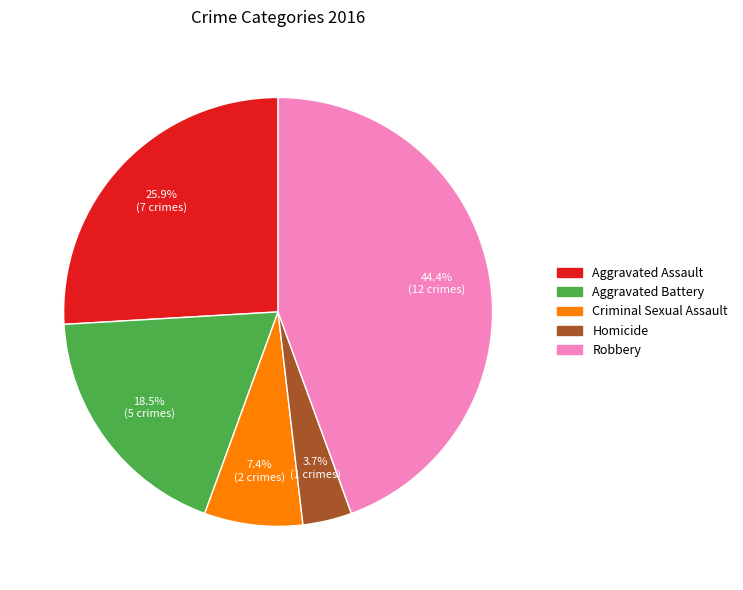

How many slices are in this pie chart?

5